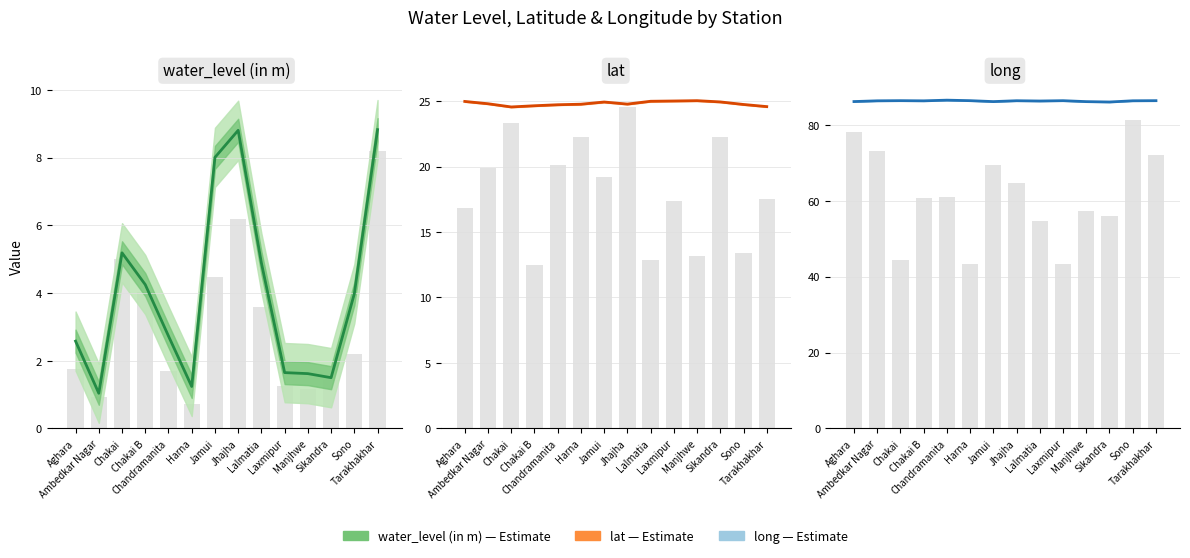

What is the difference between the highest and lowest values at Chakai?

81.2